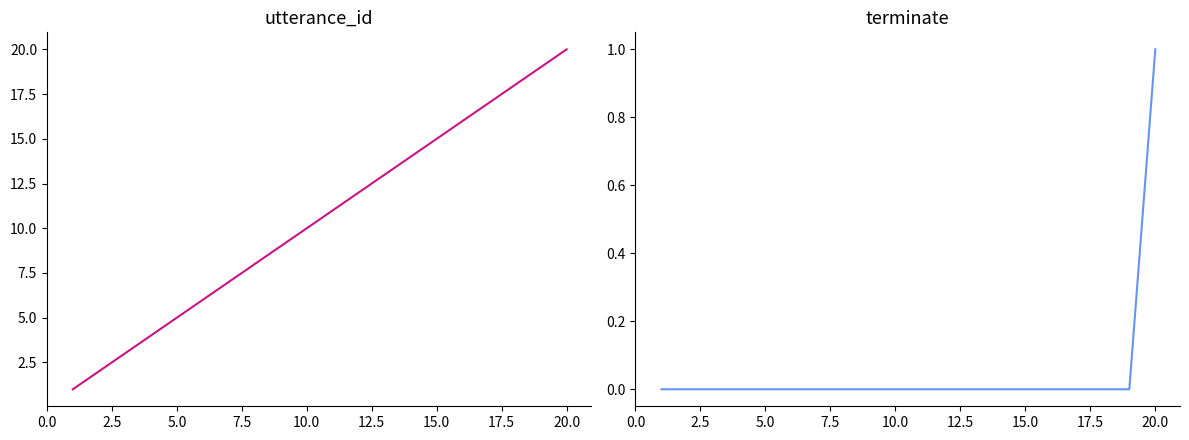

At how many categories does at least one series exceed 9?

11